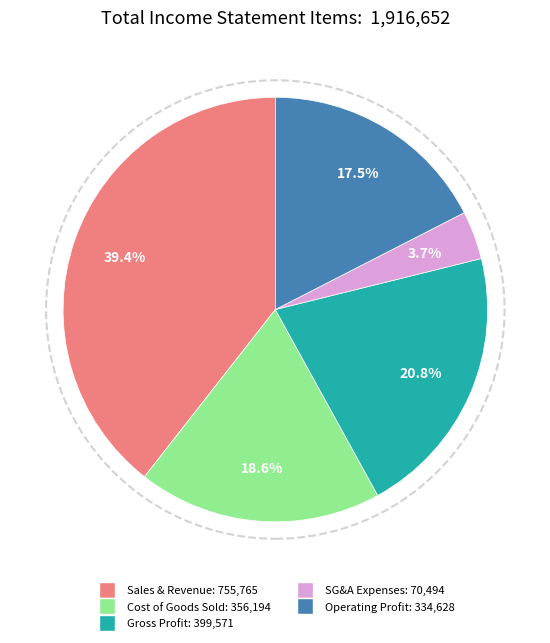

Does any single category account for the majority?

No